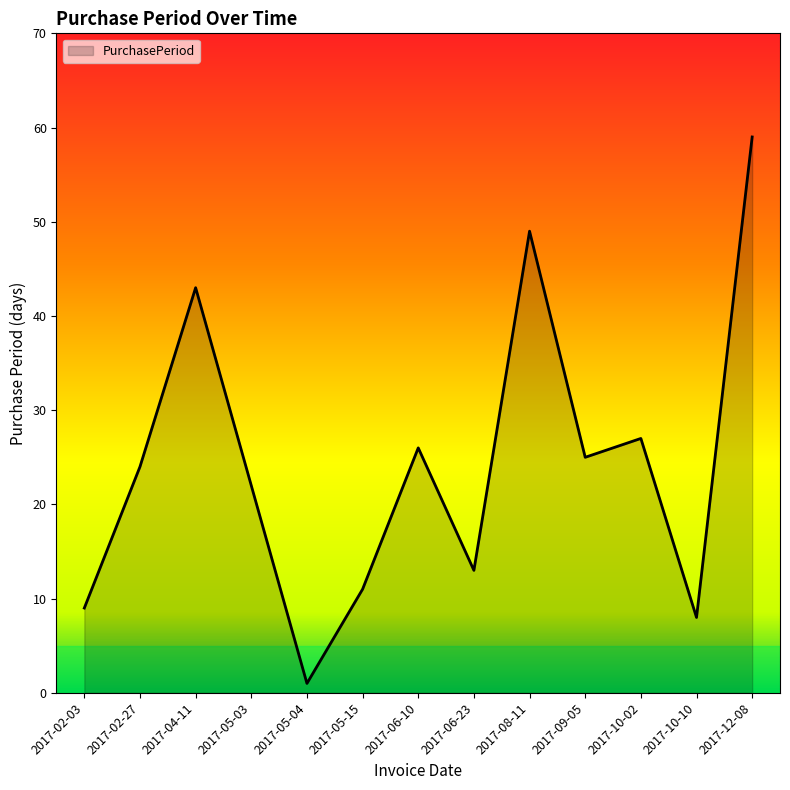

What is the minimum value shown in the chart?

1